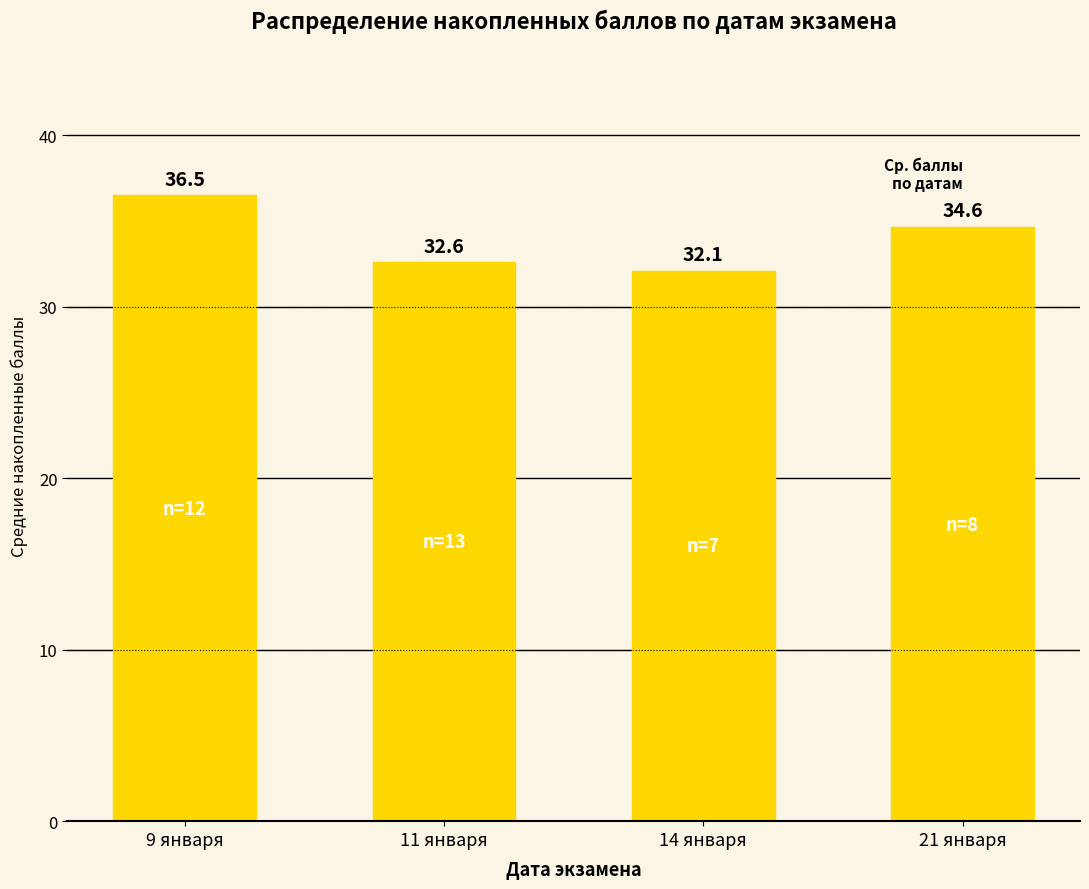

Reading left to right, list all the values displayed in this chart.

9 января=36.5	11 января=32.6	14 января=32.1	21 января=34.6